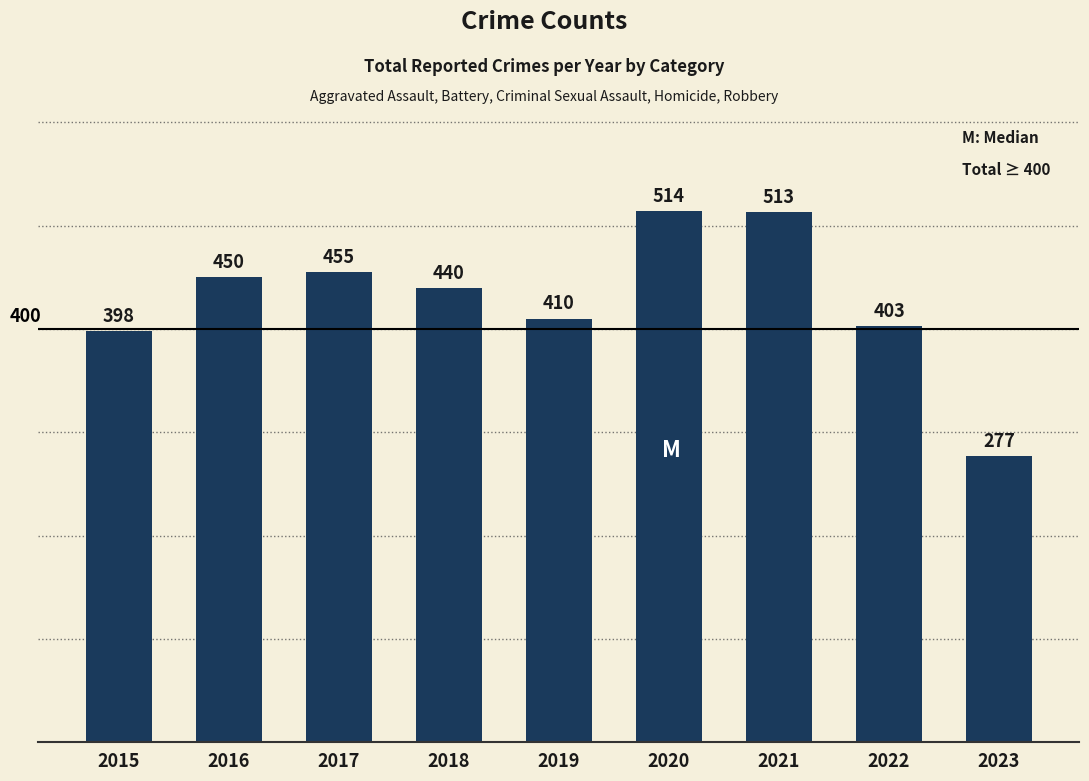

The value at 2018 is 440. True or false?

True